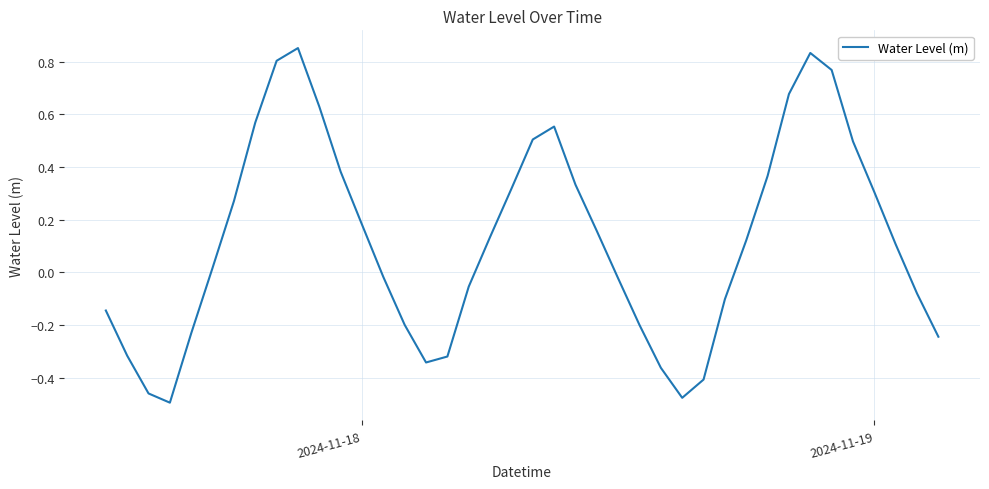

What is the difference between the maximum and minimum values?

1.3